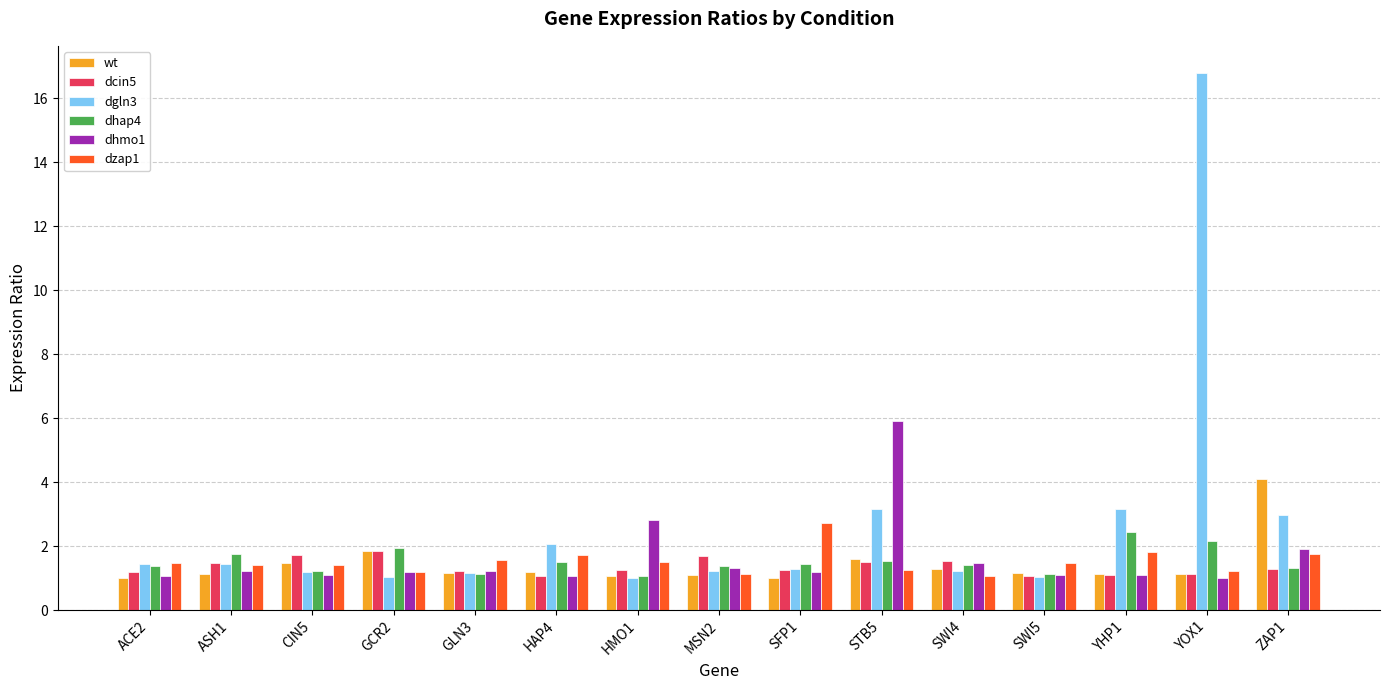

What is the average value of the dcin5 series?

1.4